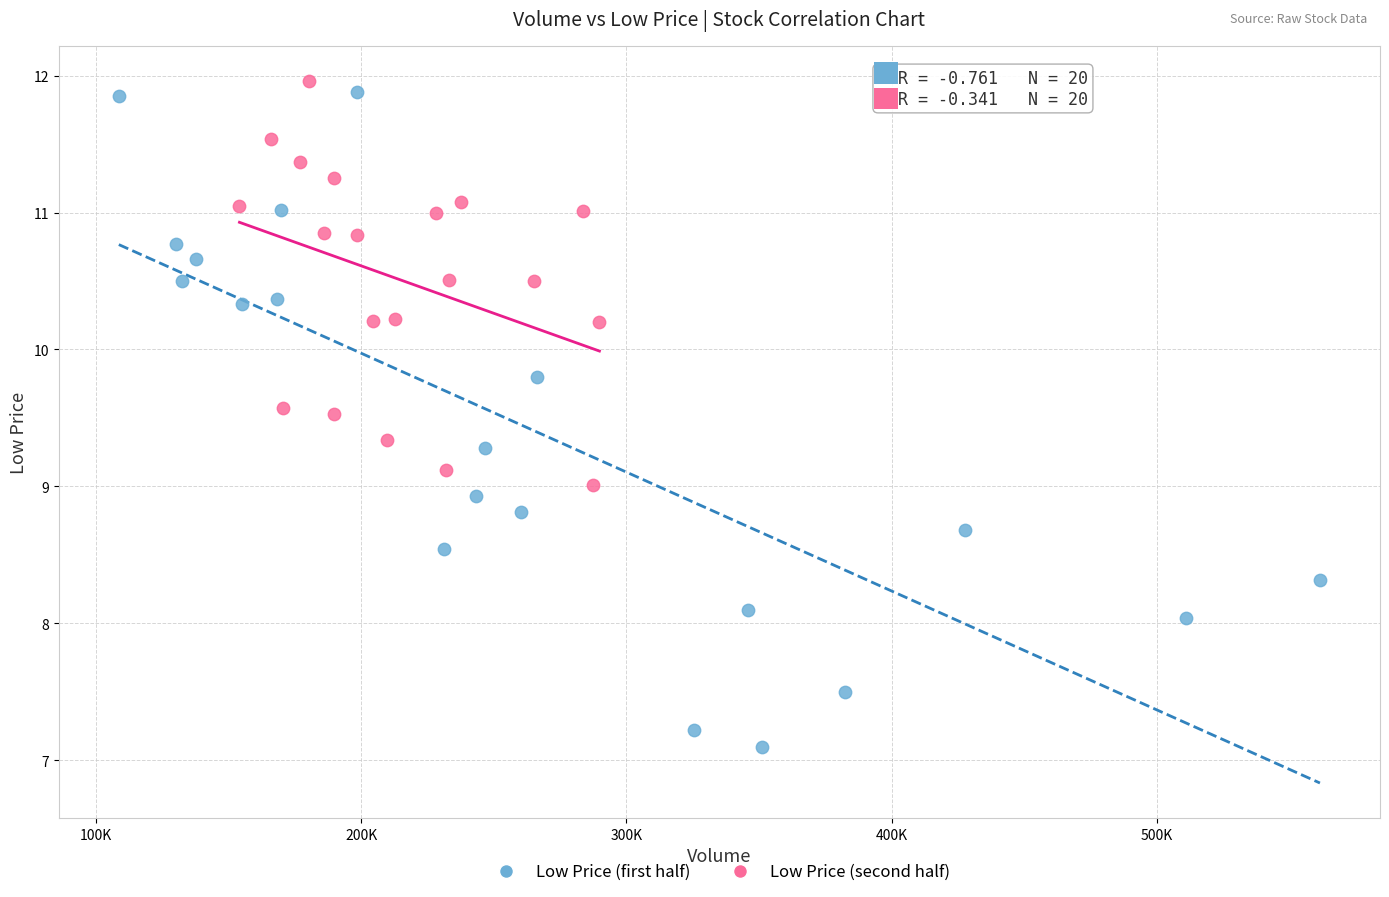

Which series contains the lowest Y value?

Low Price (first half)